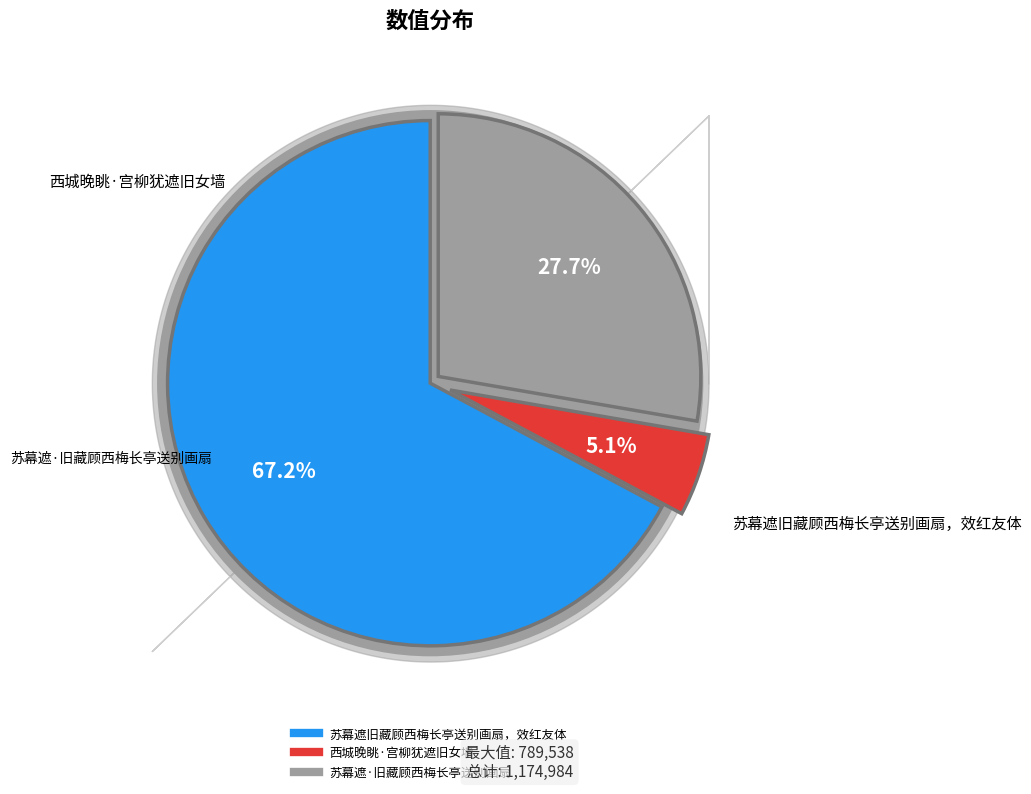

To the nearest percent, what is the difference between the 苏幕遮旧藏顾西梅长亭送别画扇，效红友体 and 苏幕遮·旧藏顾西梅长亭送别画扇 slice percentages?

39%